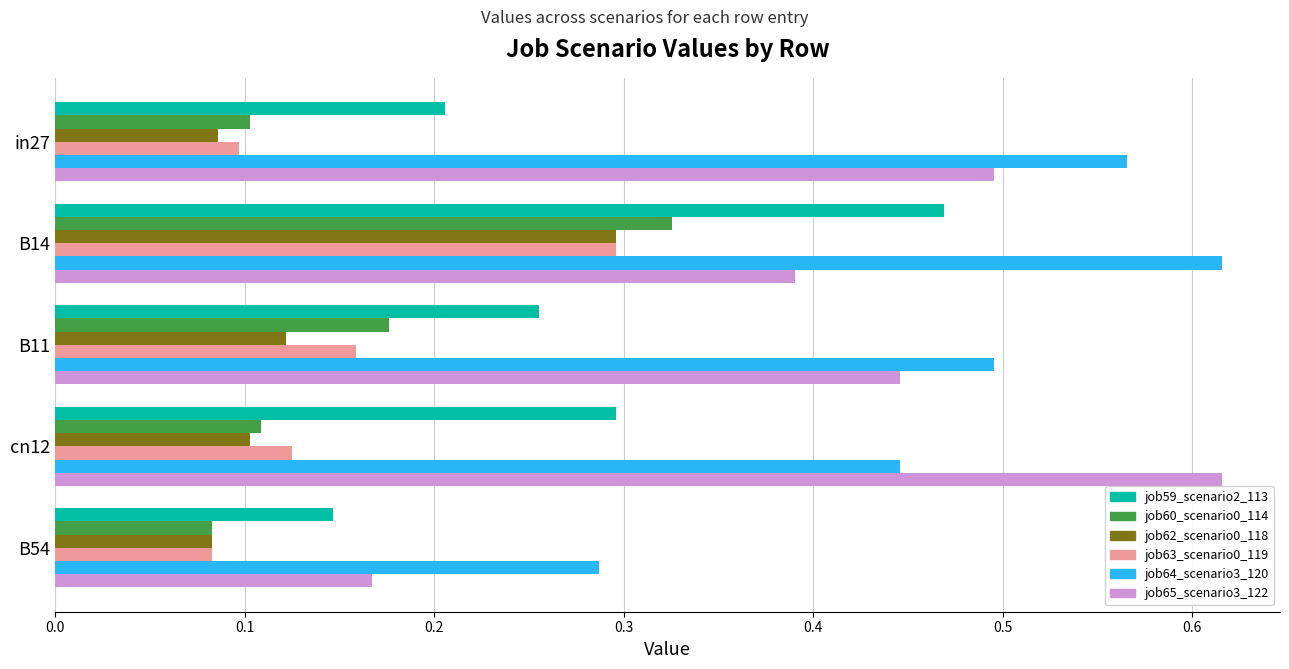

Which series has the widest spread of values?

job65_scenario3_122